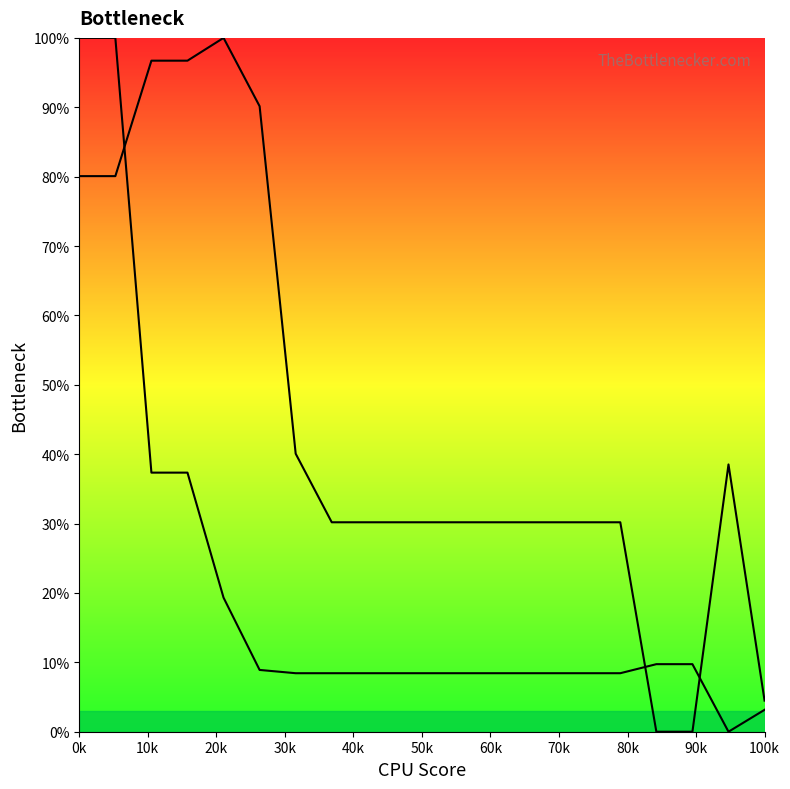

Does the chart display data point markers on the line(s)?

No